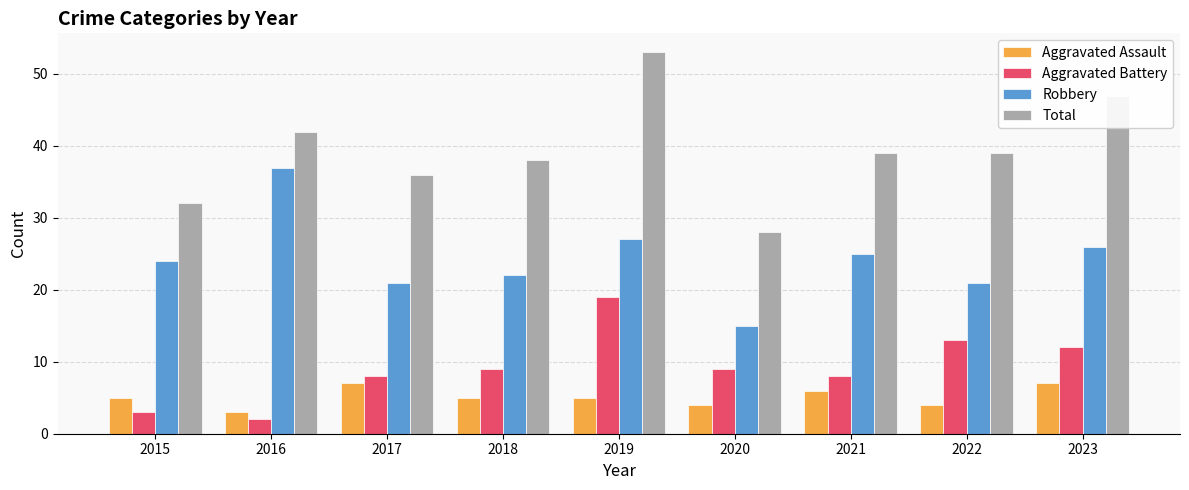

True or false: Robbery has a value of 37 at 2016.

True